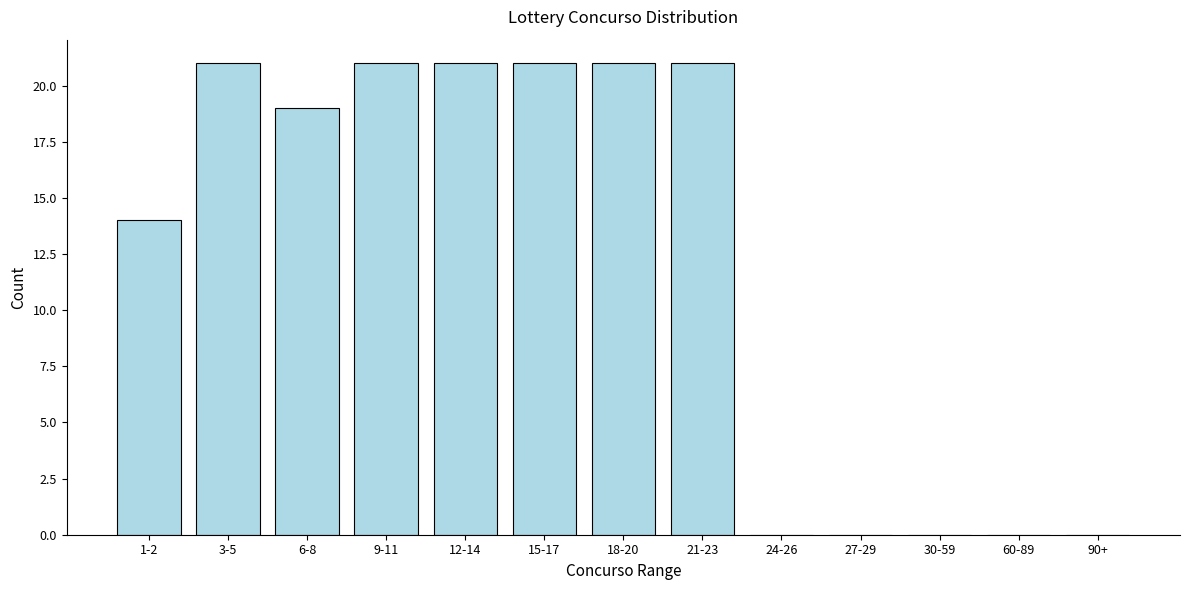

Reading left to right, list all the values displayed in this chart.

1-2=14	3-5=21	6-8=19	9-11=21	12-14=21	15-17=21	18-20=21	21-23=21	24-26=0	27-29=0	30-59=0	60-89=0	90+=0